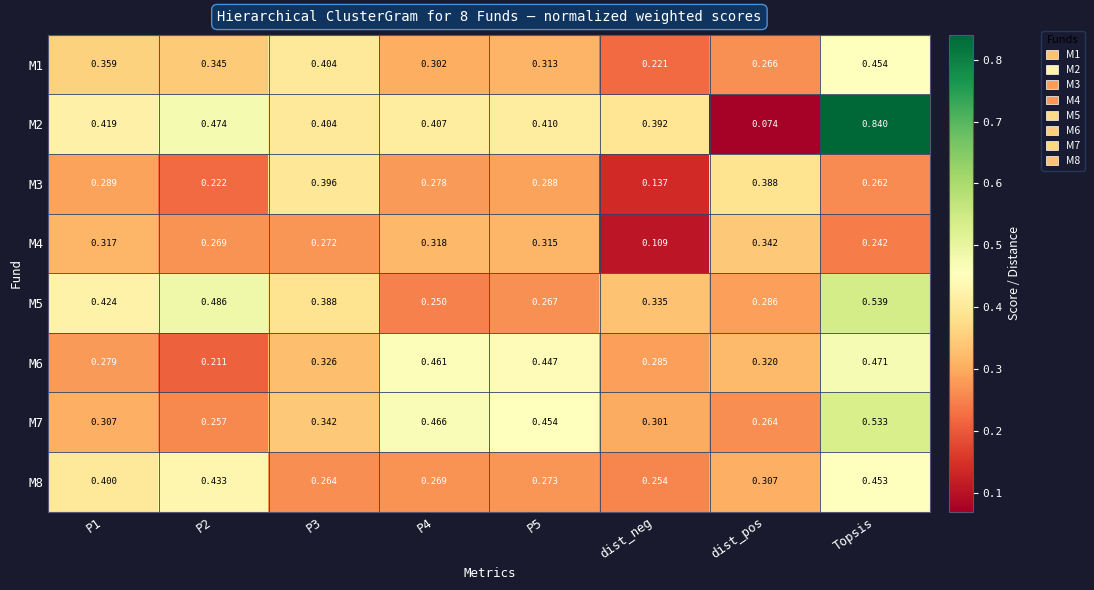

What is the total value across all series at Topsis?

3.8